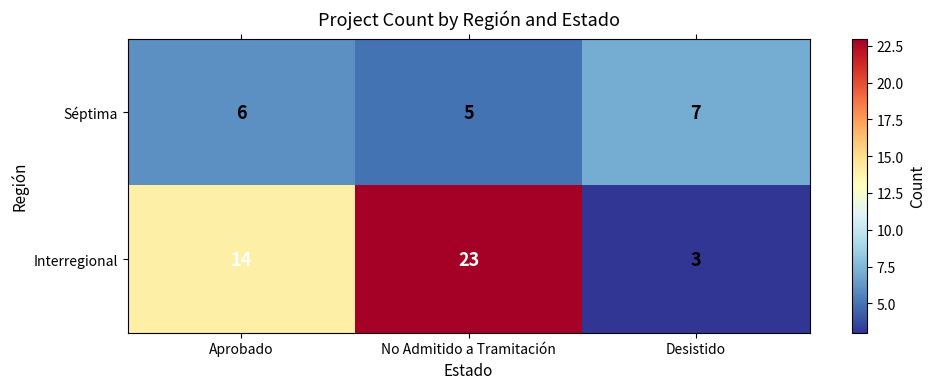

What is the greatest value displayed?

23